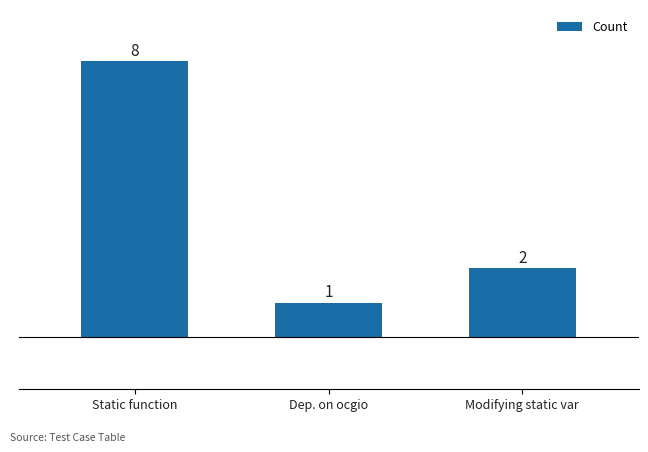

Are the bars grouped side by side (vs. stacked)?

No